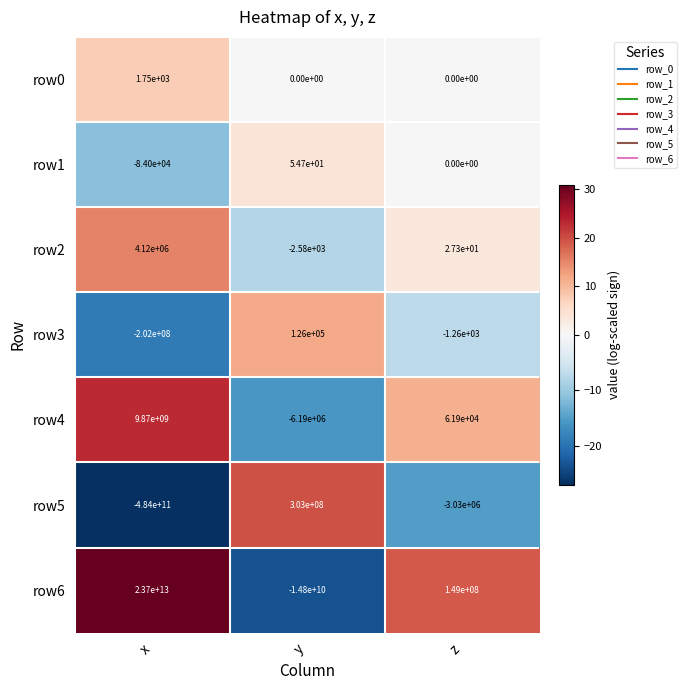

True or false: row0 has a value of 0.0 at z.

True